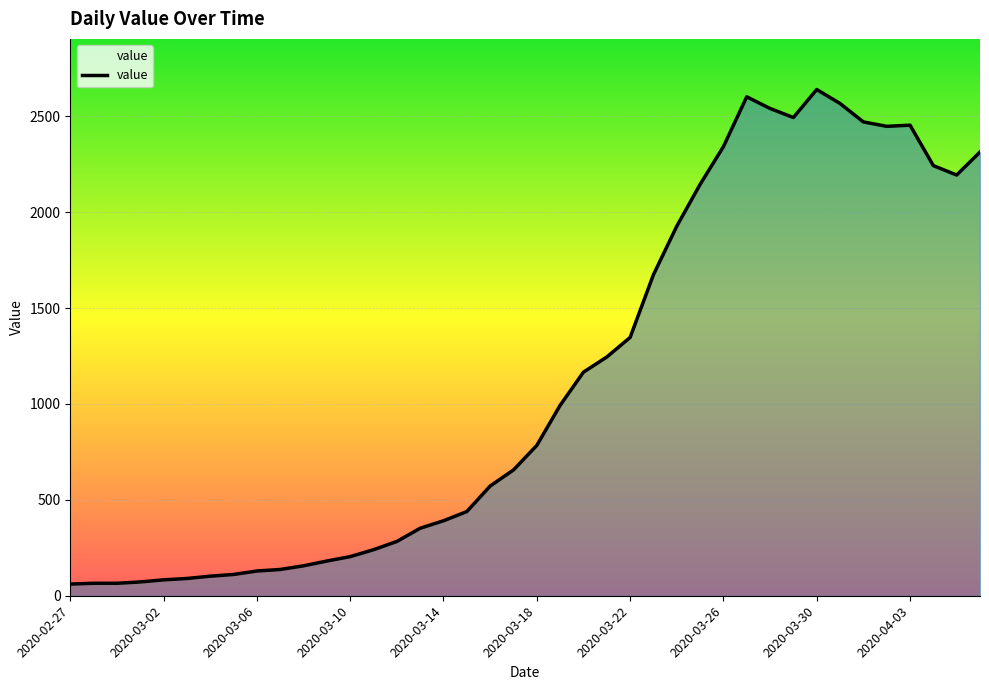

What is the greatest value displayed?

2640